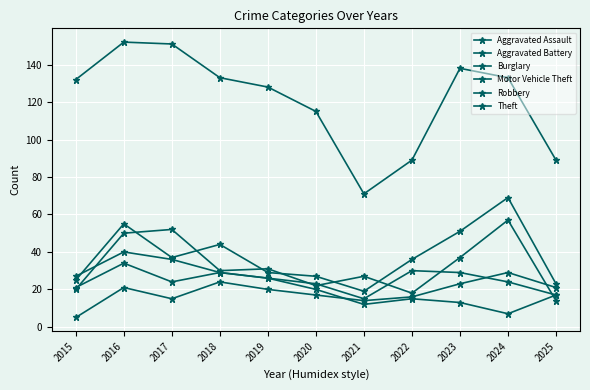

Is it true that Aggravated Battery equals 11 at 2025?

False